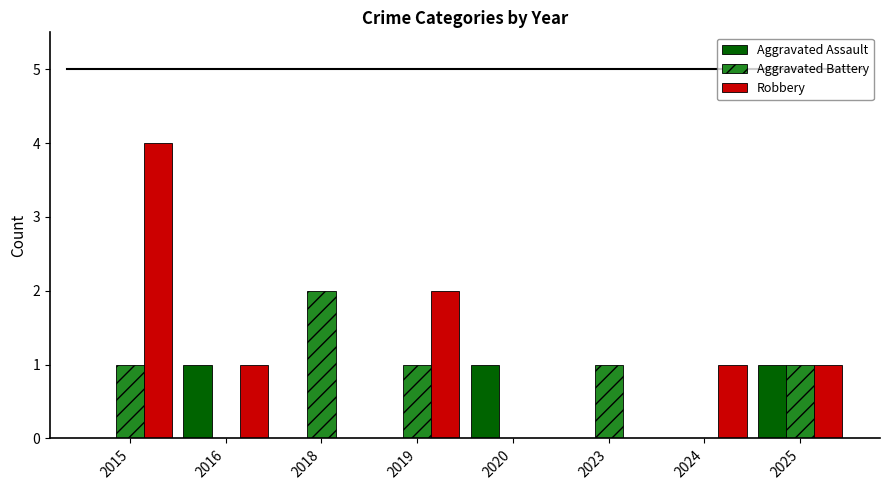

What is the average value of the Robbery series?

1